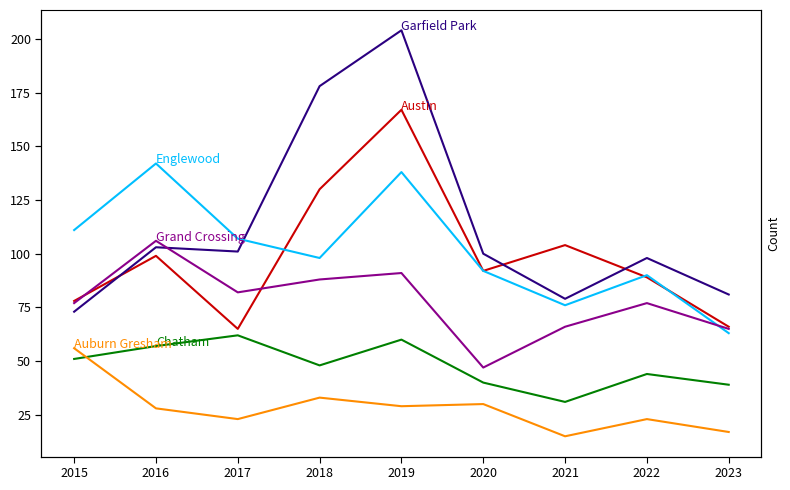

What is the sum of all Auburn Gresham values?

254